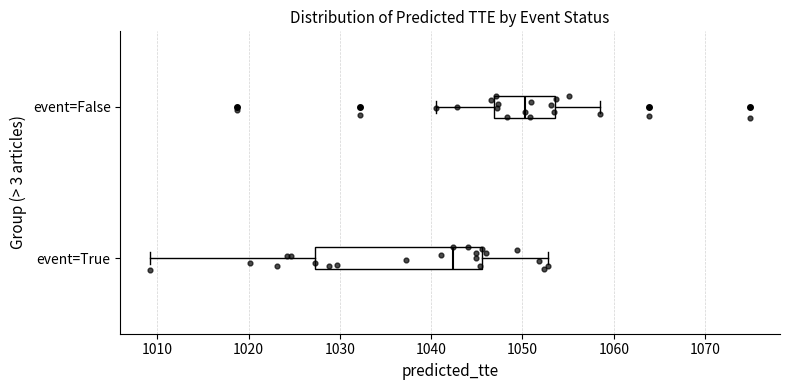

Reading bottom to top, transcribe this box plot: for each box, give where its median line is, the range the box spans, and where its two whiskers end, as read against the x-axis. The values are not printed on the chart, so give them approximately, as read against the axis.

event=True: median 1042, box 1027 to 1046, whiskers 1009 to 1053
event=False: median 1050, box 1047 to 1054, whiskers 1041 to 1058